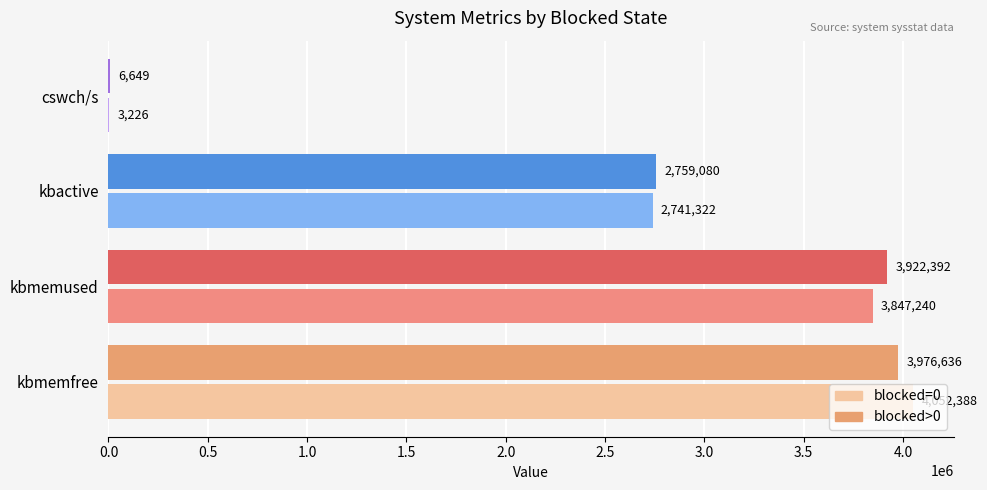

Which series has the largest range (max minus min)?

blocked=0